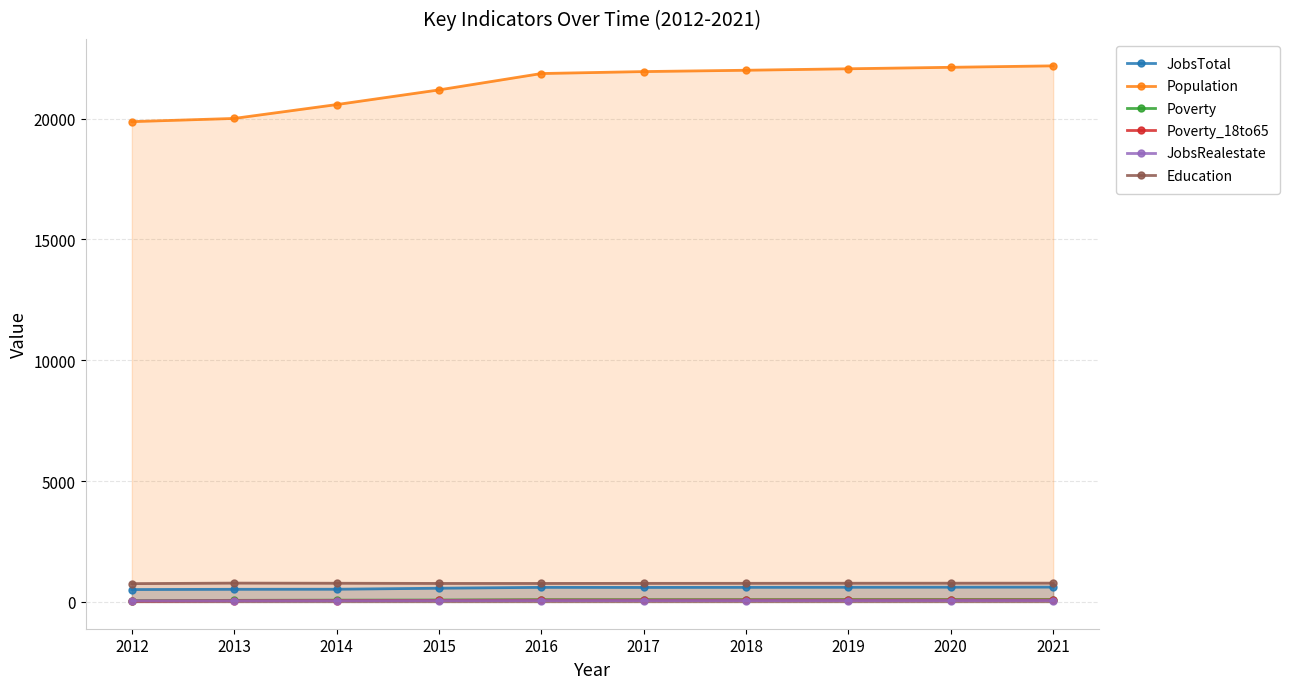

Does the chart have visible grid lines?

Yes